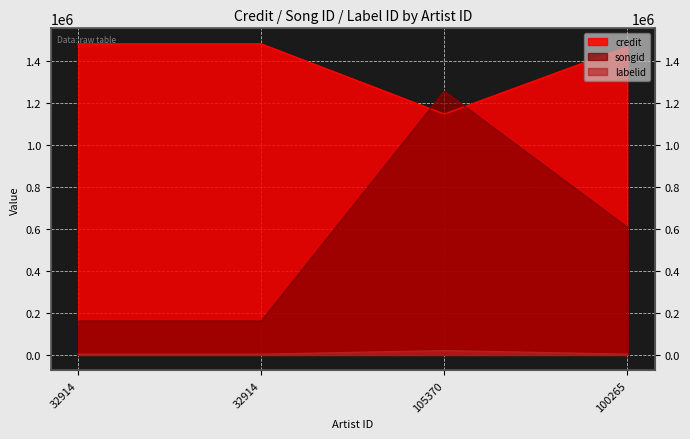

What value does the songid series have at 32914?

161193